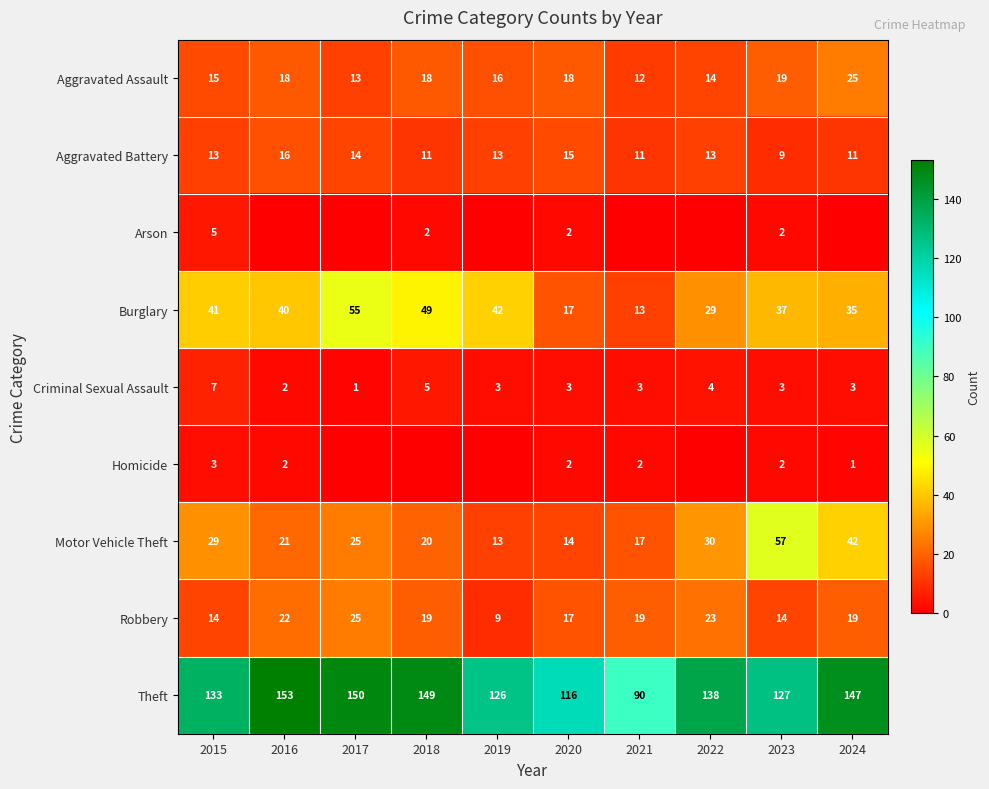

Rank the categories by Burglary value from lowest to highest.

2021, 2020, 2022, 2024, 2023, 2016, 2015, 2019, 2018, 2017